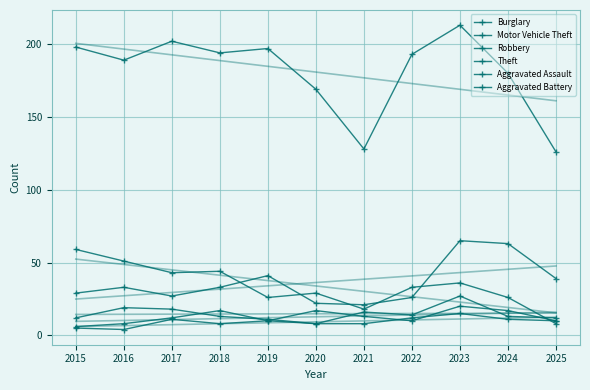

What is the lowest value of the Robbery series?

8